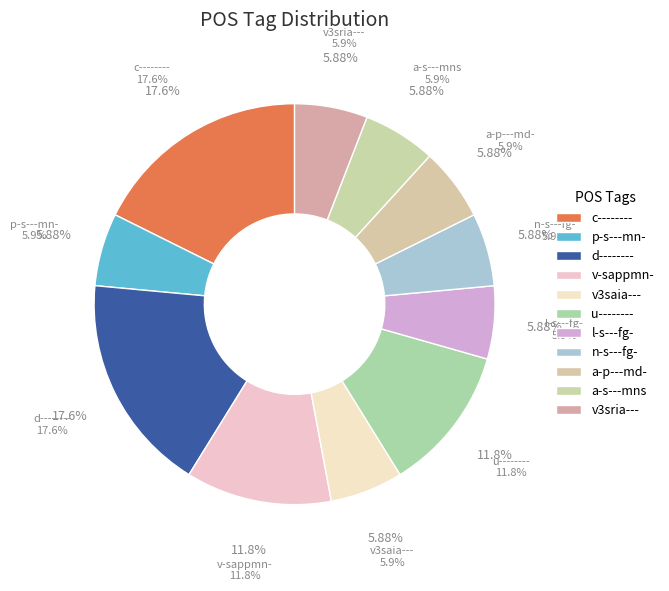

The c-------- slice represents 22% of the pie. True or false?

False